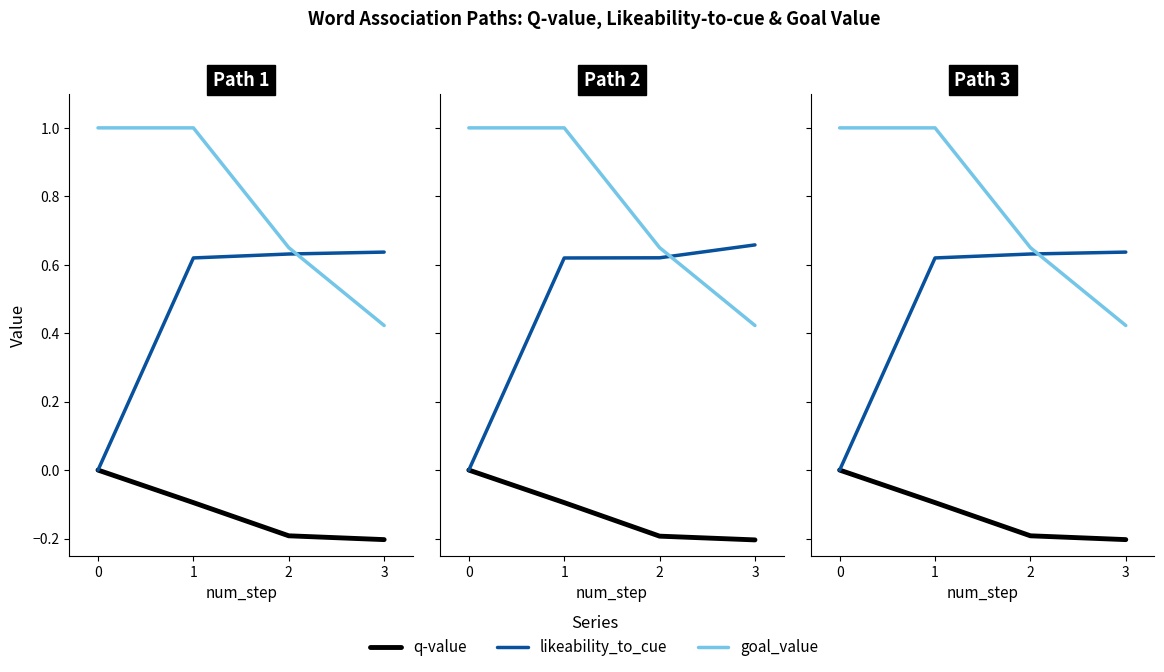

List the labels in order of goal_value value, smallest first.

3, 2, 0, 1